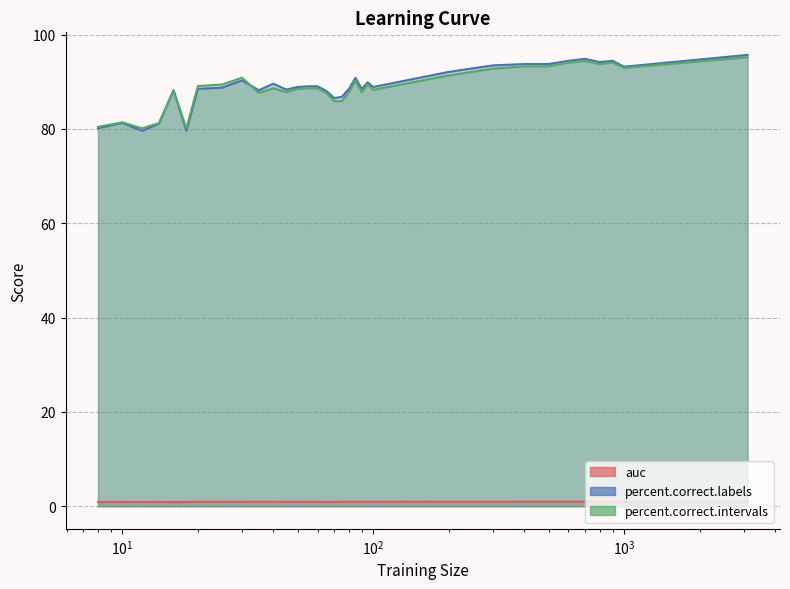

True or false: auc has more than 1 interior local peaks.

True